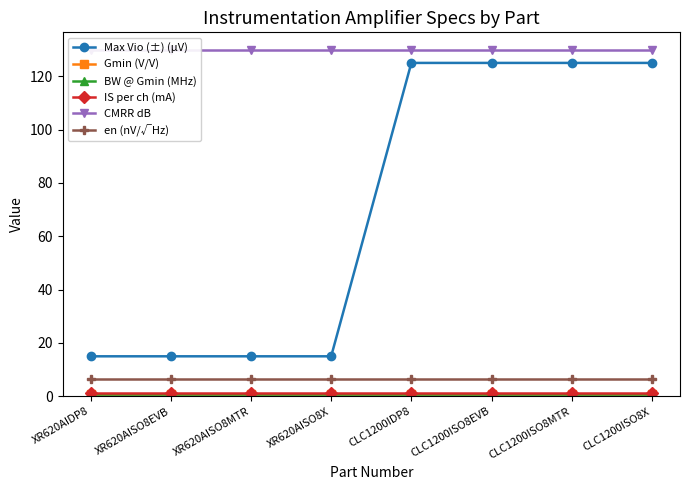

Which has a higher value, XR620AISO8EVB or CLC1200IDP8?

CLC1200IDP8